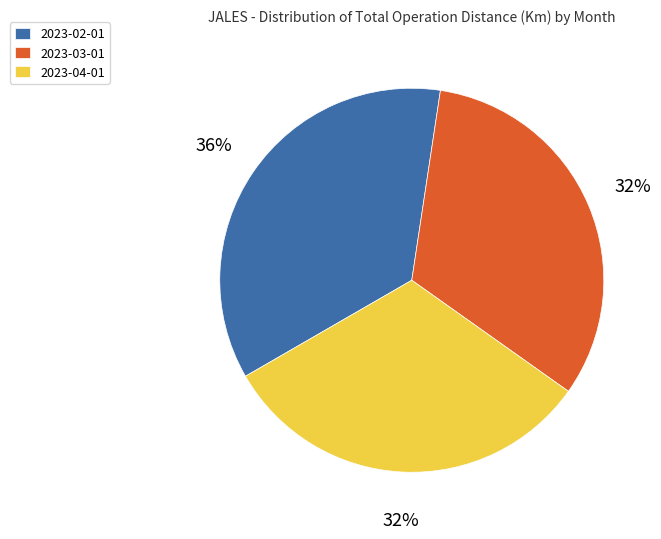

Which slice is the largest?

2023-02-01